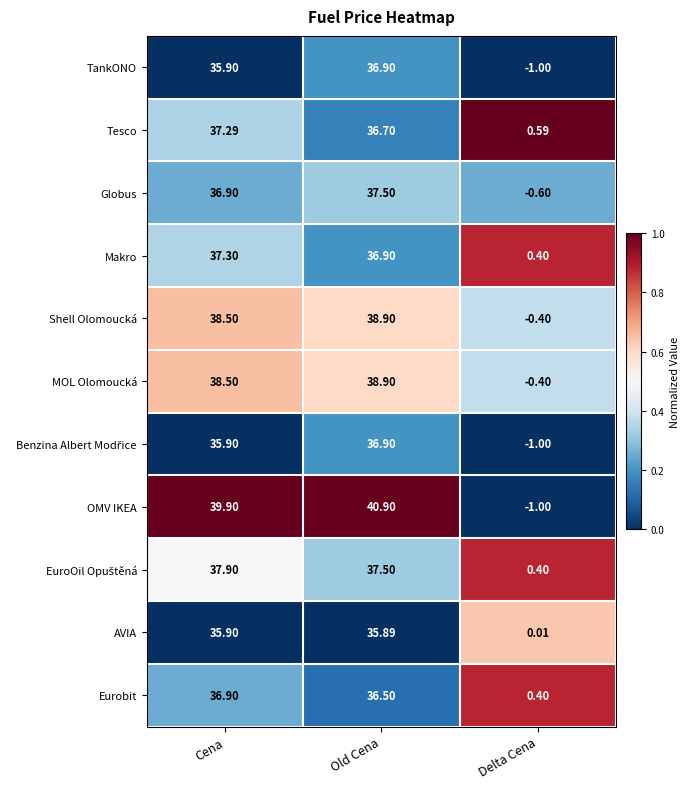

True or false: OMV IKEA has a value of 0.7 at Old Cena.

False